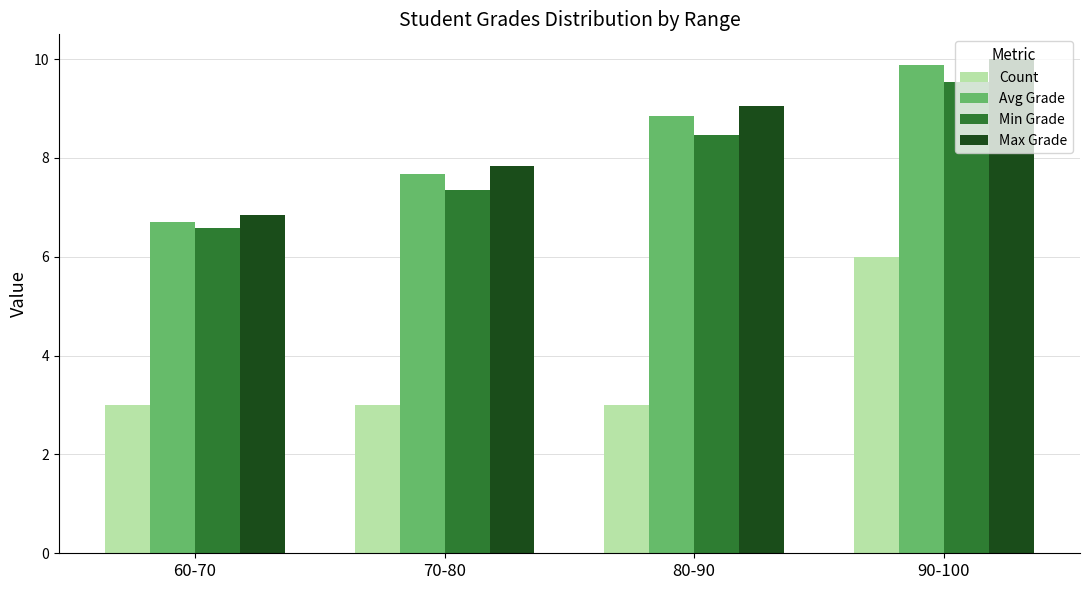

What is the difference between the maximum and minimum values in the Avg Grade series?

3.2